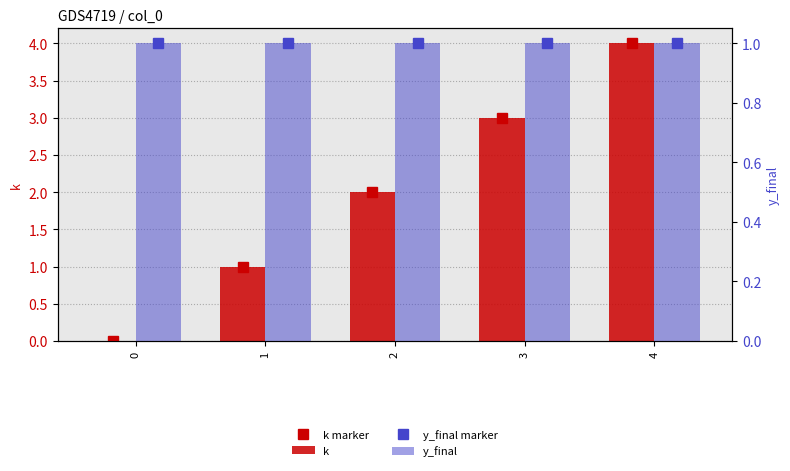

Which category has the highest value across all series?

4